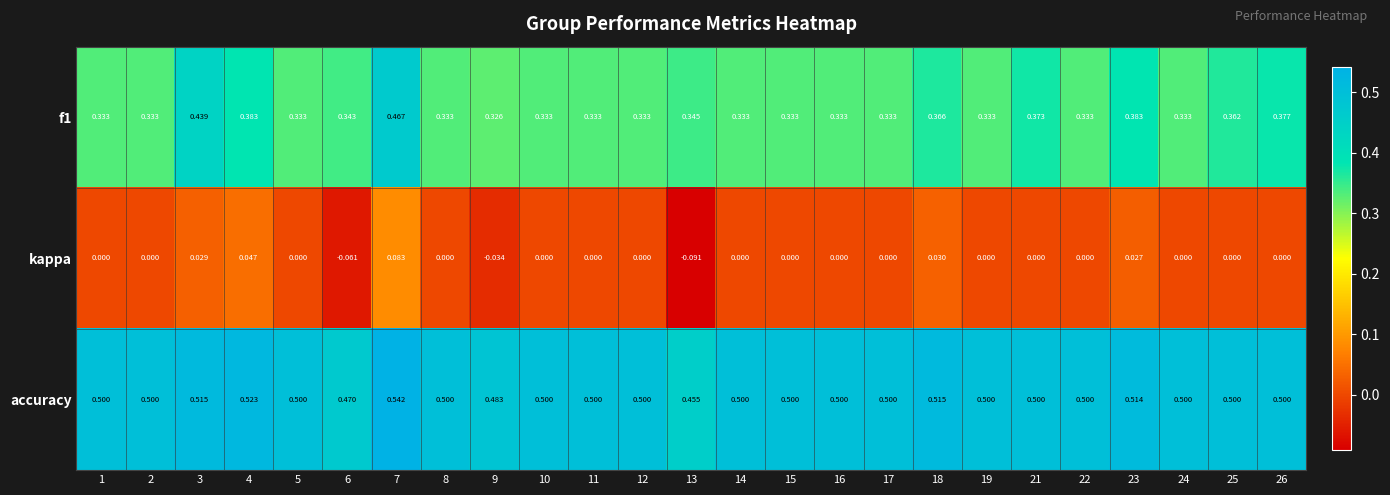

Which series has the largest range (max minus min)?

kappa